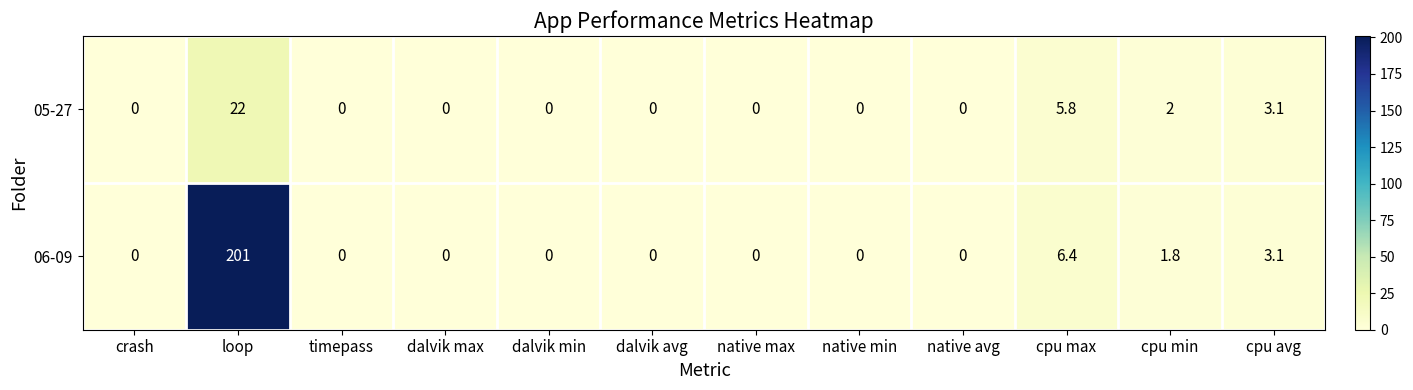

Reading right to left, transcribe all the data shown in this chart.

05-27: cpu avg=3.1	cpu min=2.0	cpu max=5.8	native avg=0.0	native min=0.0	native max=0.0	dalvik avg=0.0	dalvik min=0.0	dalvik max=0.0	timepass=0.0	loop=22.0	crash=0.0
06-09: cpu avg=3.1	cpu min=1.8	cpu max=6.4	native avg=0.0	native min=0.0	native max=0.0	dalvik avg=0.0	dalvik min=0.0	dalvik max=0.0	timepass=0.0	loop=201.0	crash=0.0